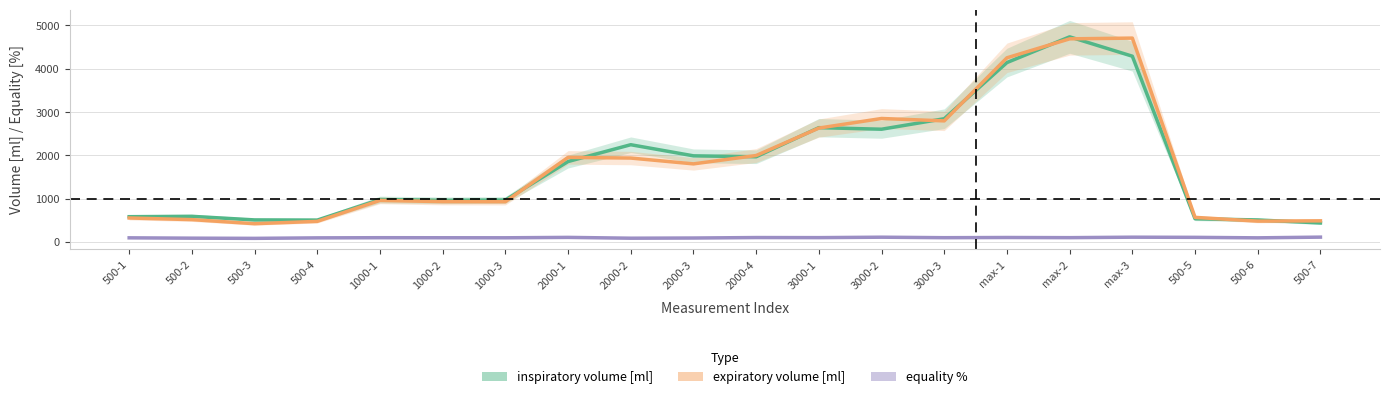

At 3000-2, list the series in order from largest to smallest.

expiratory volume [ml], inspiratory volume [ml], equality %